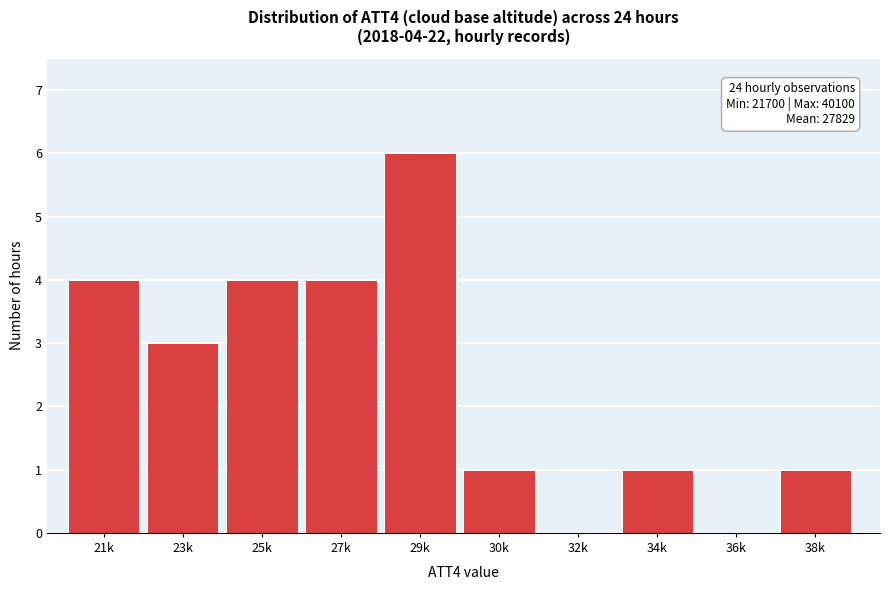

Reading right to left, transcribe all the data shown in this chart.

38k=1	36k=0	34k=1	32k=0	30k=1	29k=6	27k=4	25k=4	23k=3	21k=4